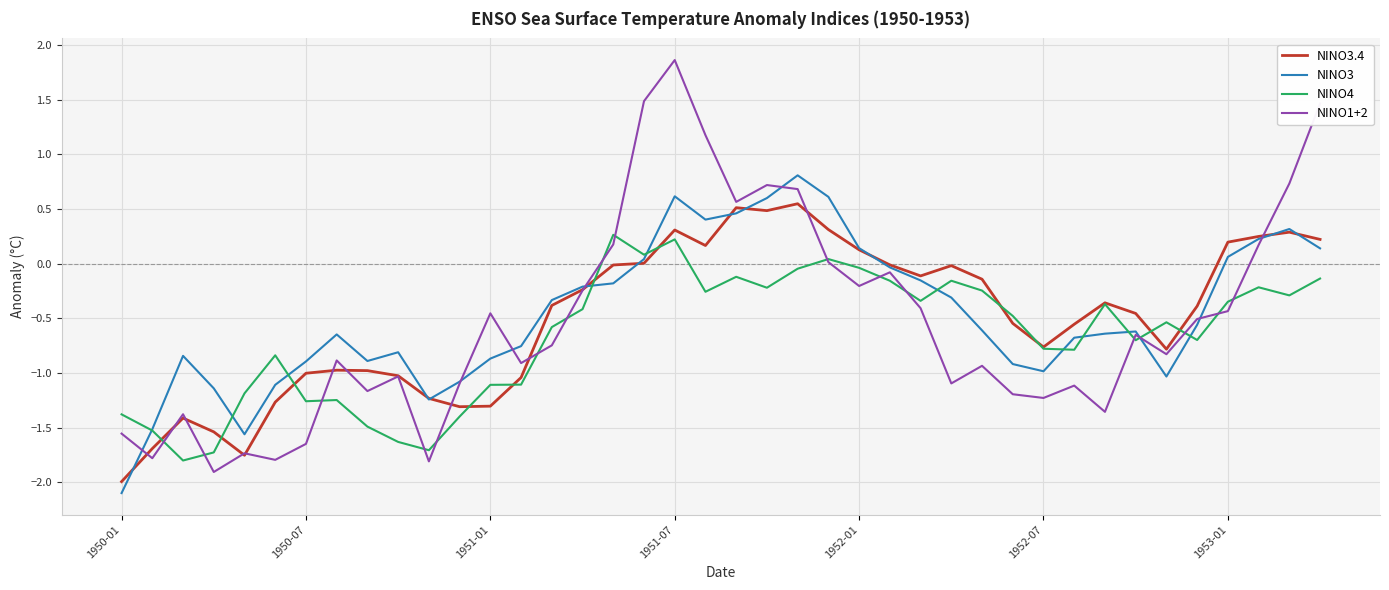

List the series in order of their peak value, lowest first.

NINO4, NINO3.4, NINO3, NINO1+2